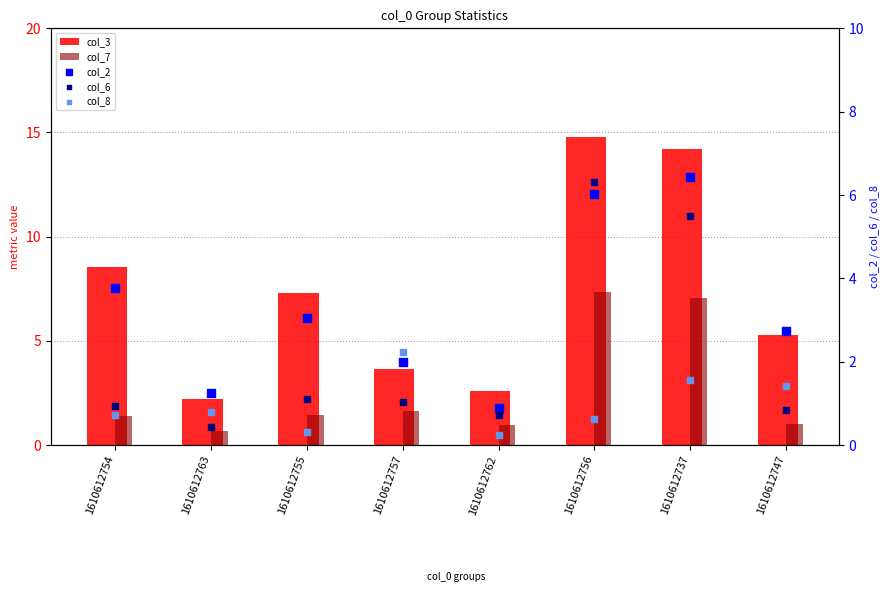

Is the value of col_3 at 1610612762 greater than the value of col_2 at 1610612737?

No